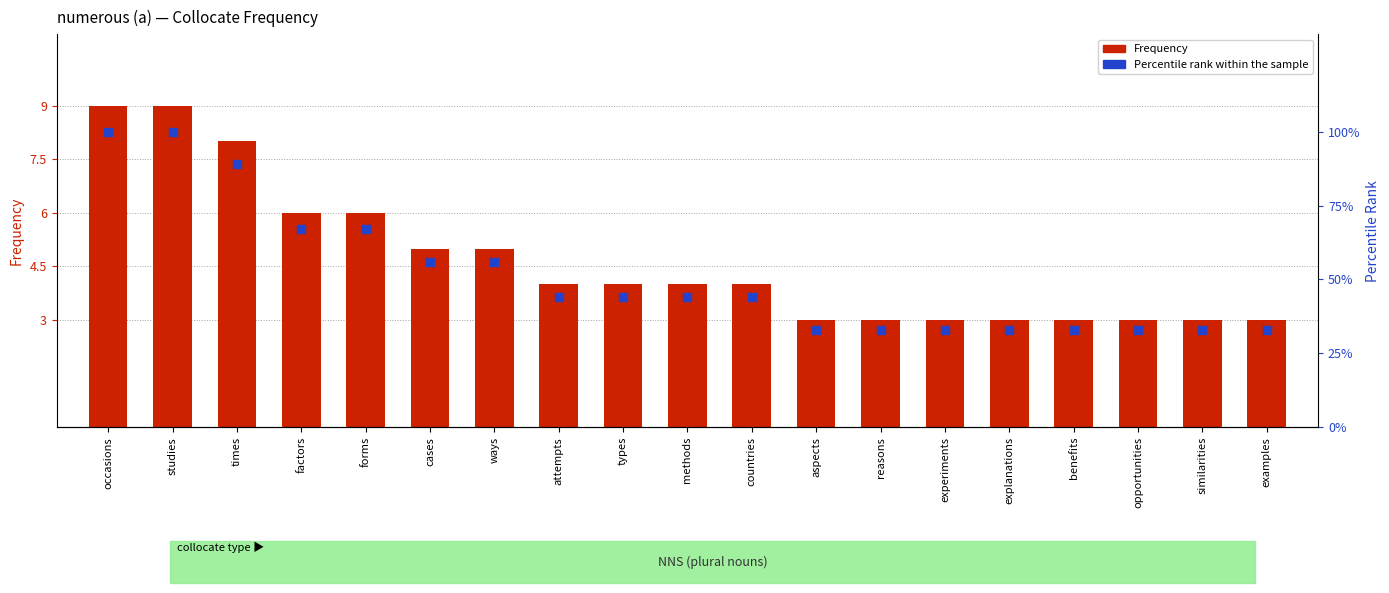

Which series has the largest total across all categories?

Percentile rank within the sample